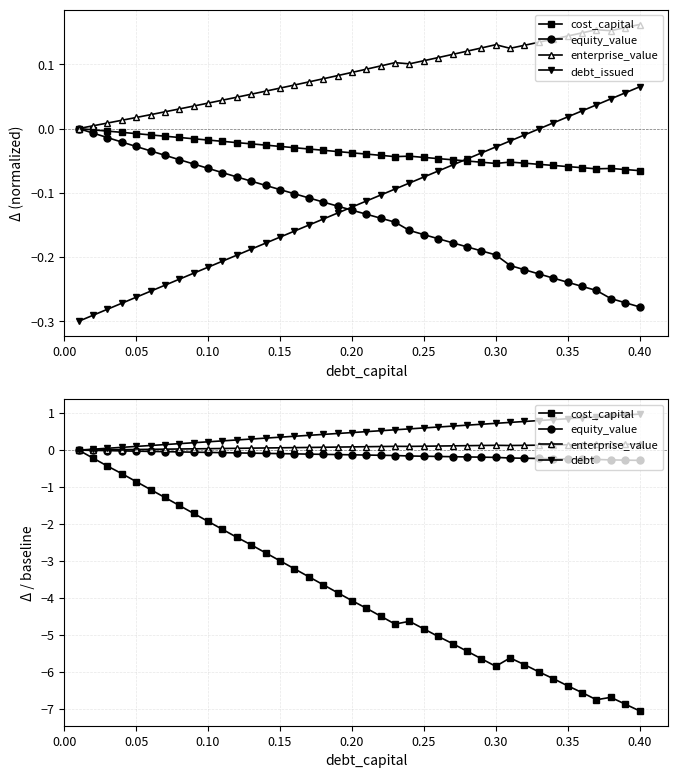

Which series has the largest range (max minus min)?

cost_capital